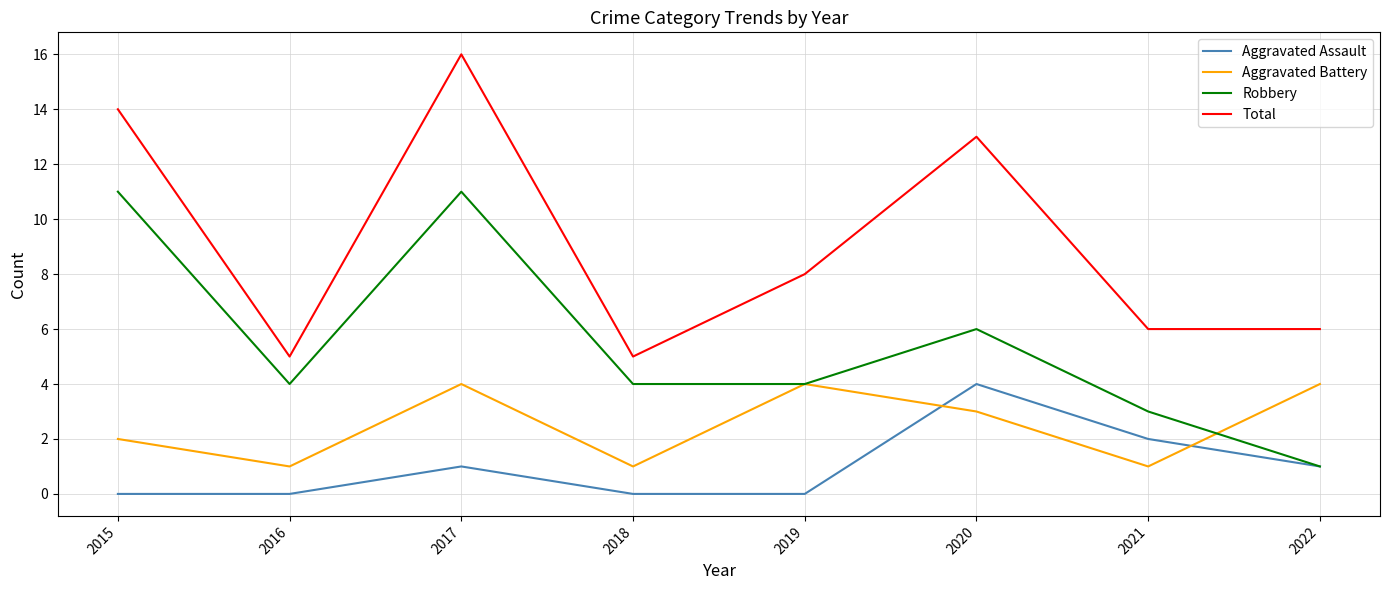

What is the sum of all Total values?

73